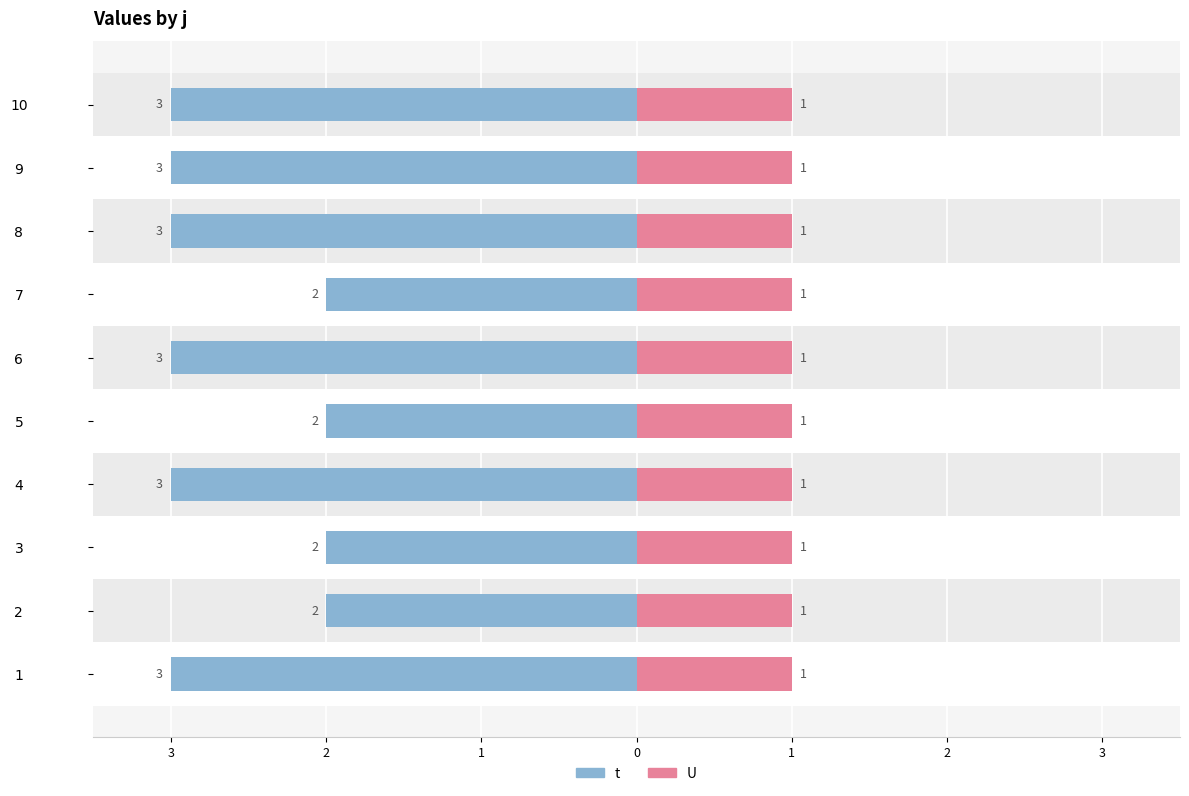

Between 7 and 8, which is larger?

7